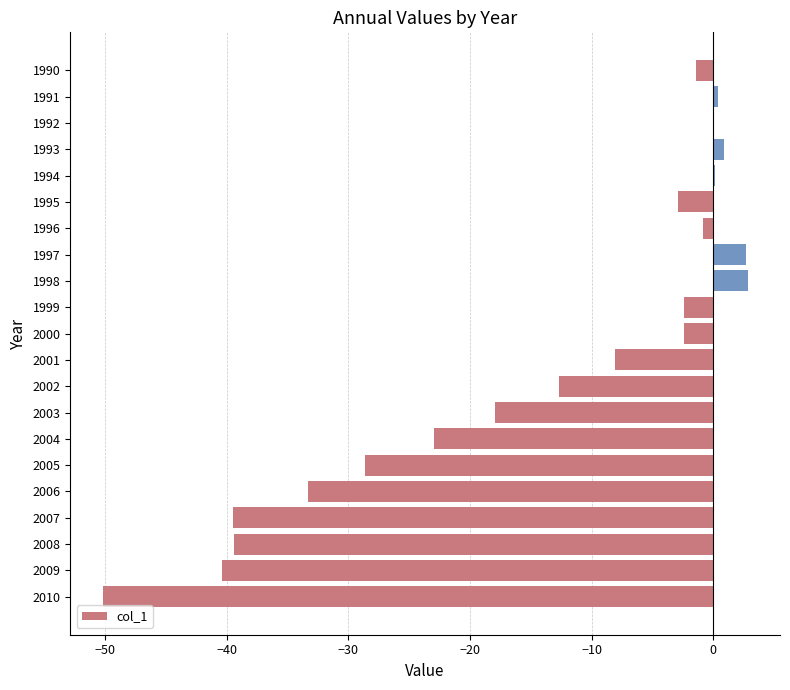

The chart shows a value of 0.0 at 1992. True or false?

True